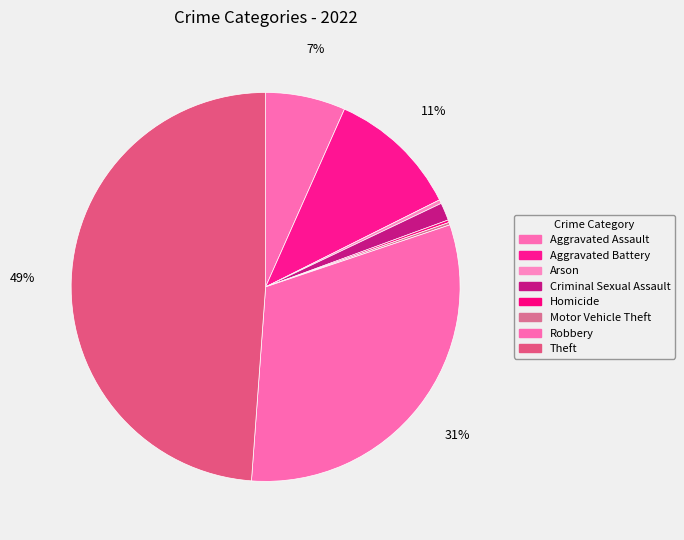

Between Criminal Sexual Assault and Theft, which is larger?

Theft